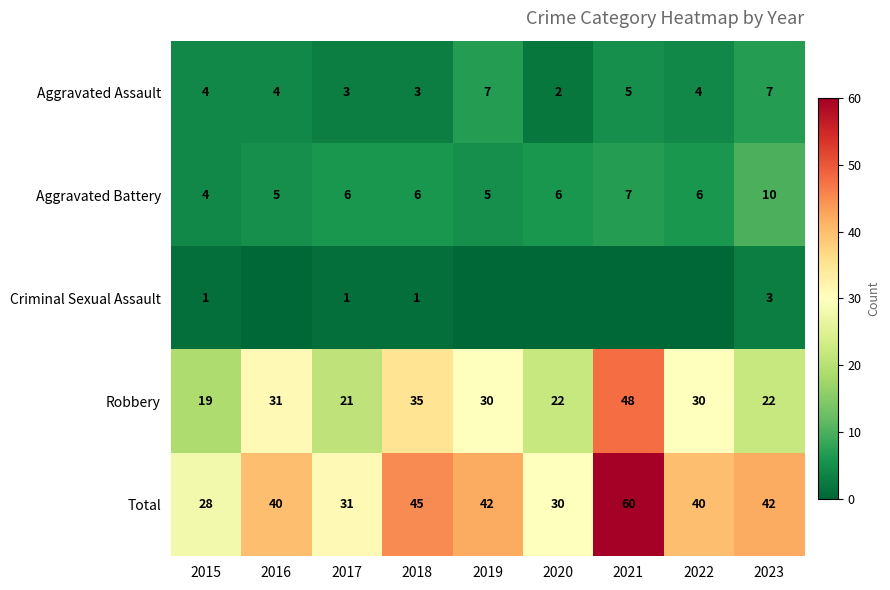

What is the difference between the Total values at 2017 and 2019?

11